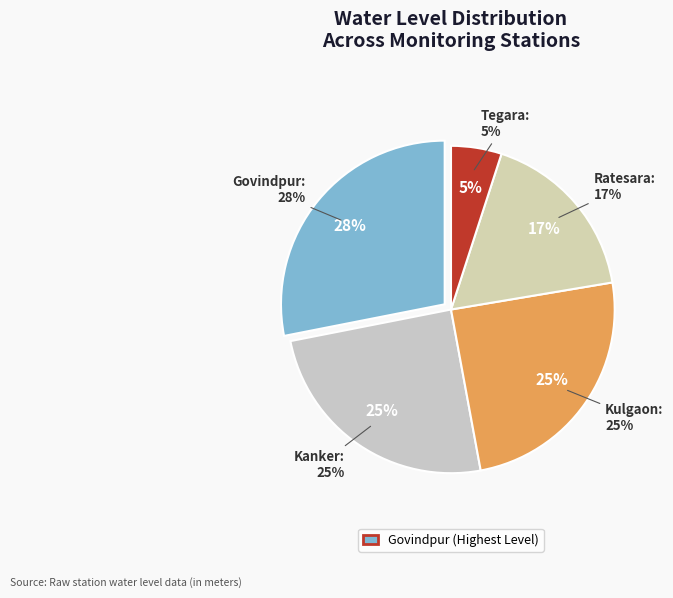

Rank the categories by value from highest to lowest.

Govindpur, Kanker, Kulgaon, Ratesara, Tegara